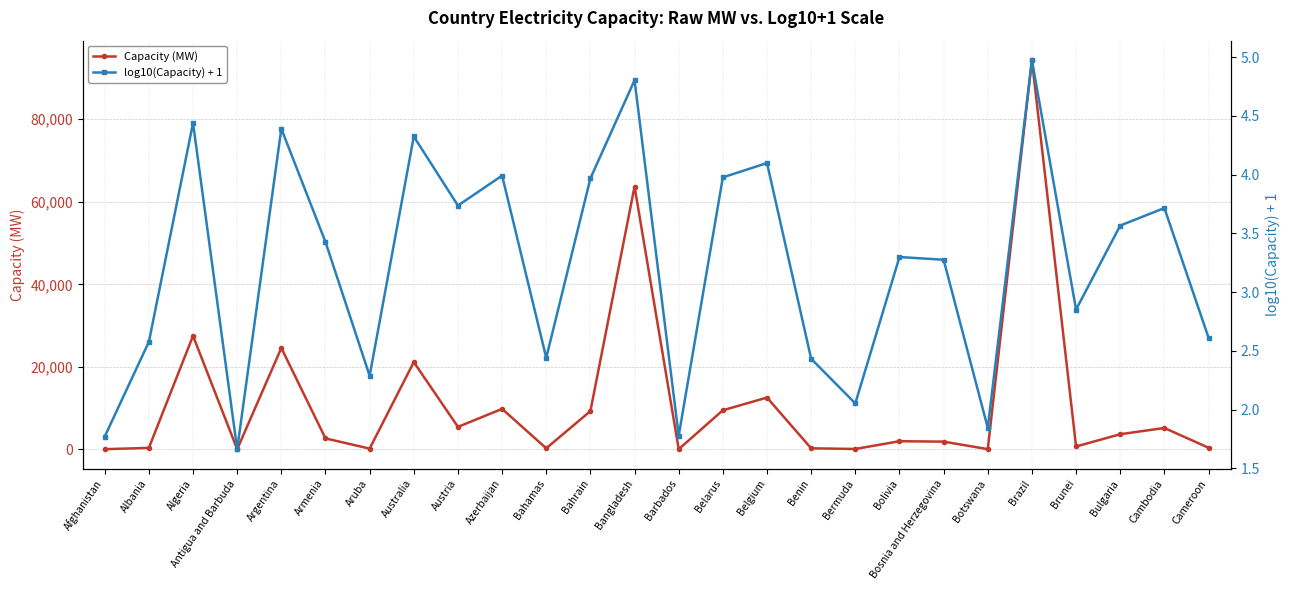

Which series has the widest spread of values?

Capacity (MW)